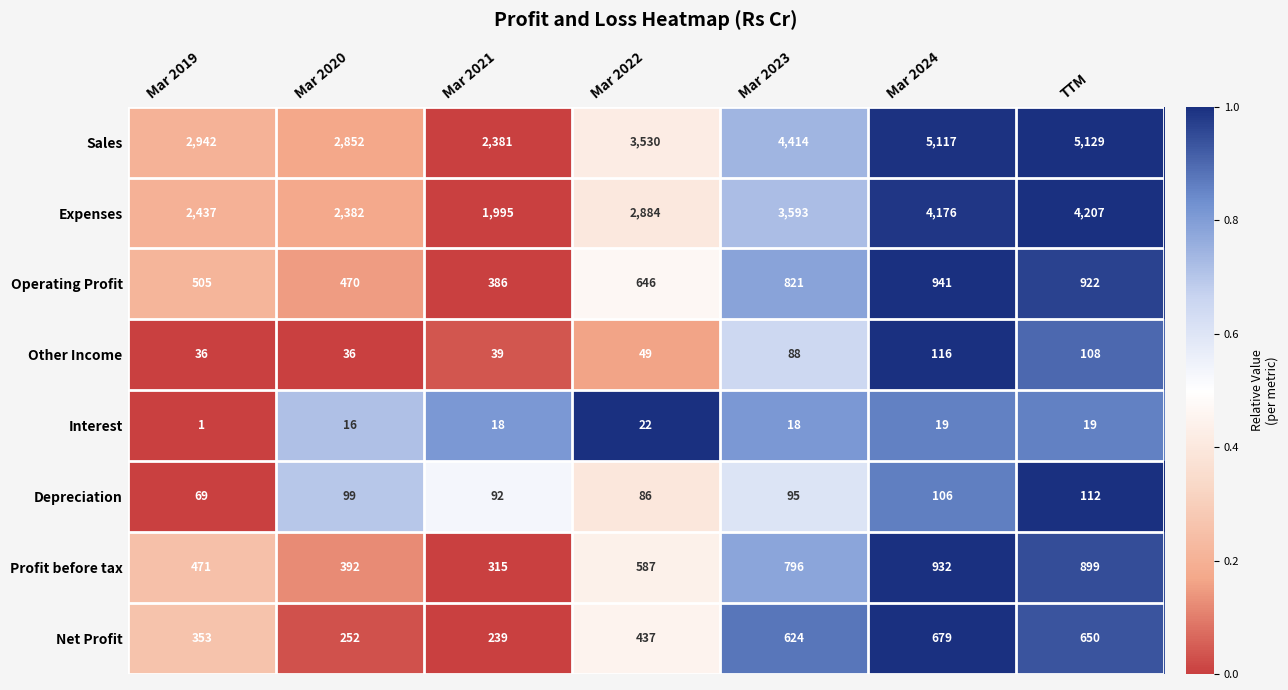

At which category is the sum across all series the highest?

Mar 2024